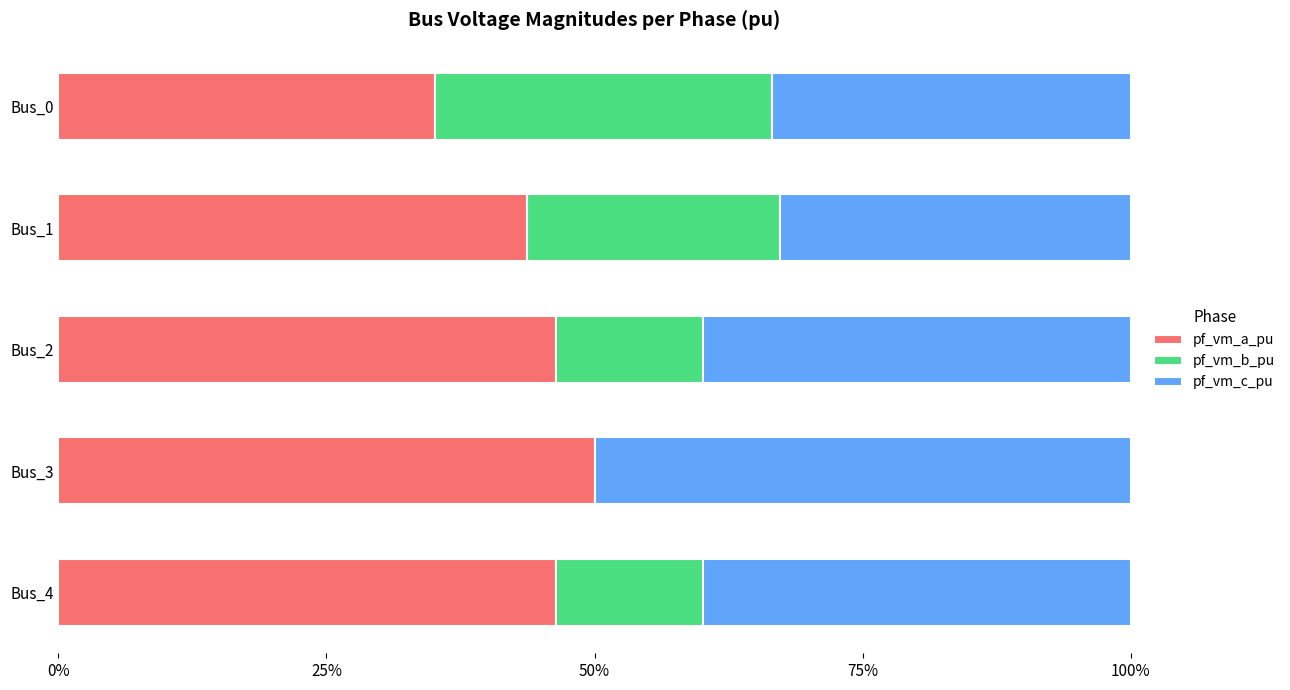

What is the highest value of the pf_vm_a_pu series?

0.5